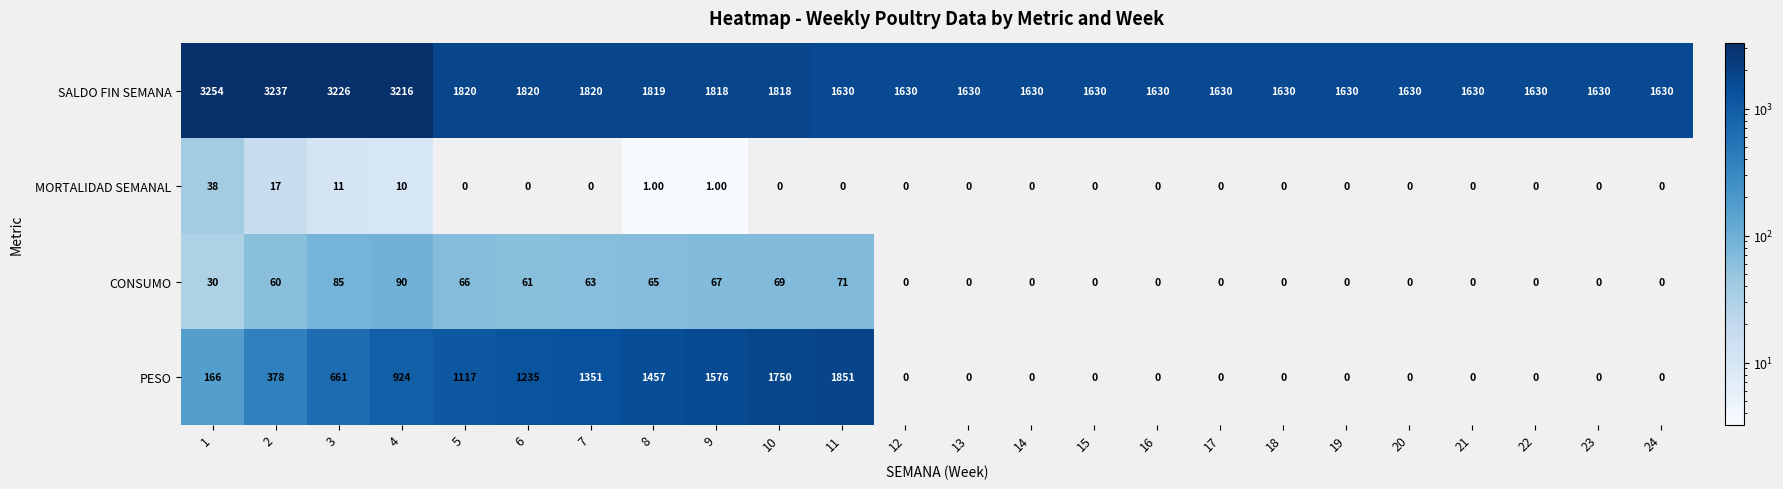

What is the difference between the maximum and second lowest values in the CONSUMO series?

90